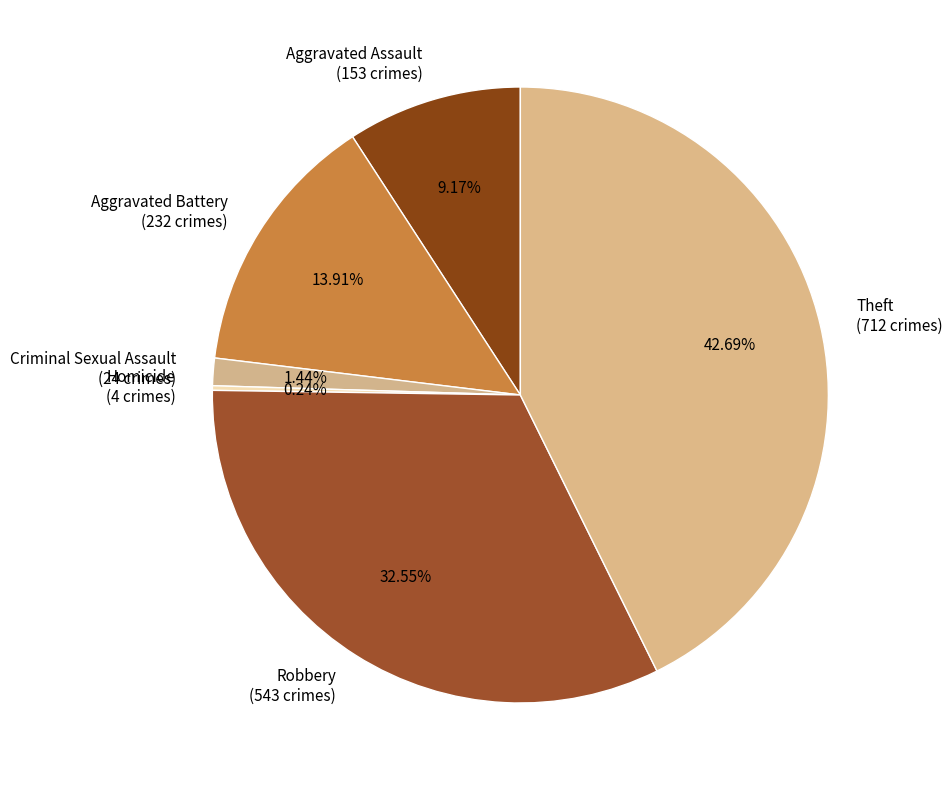

The Aggravated Battery slice represents 21% of the pie. True or false?

False